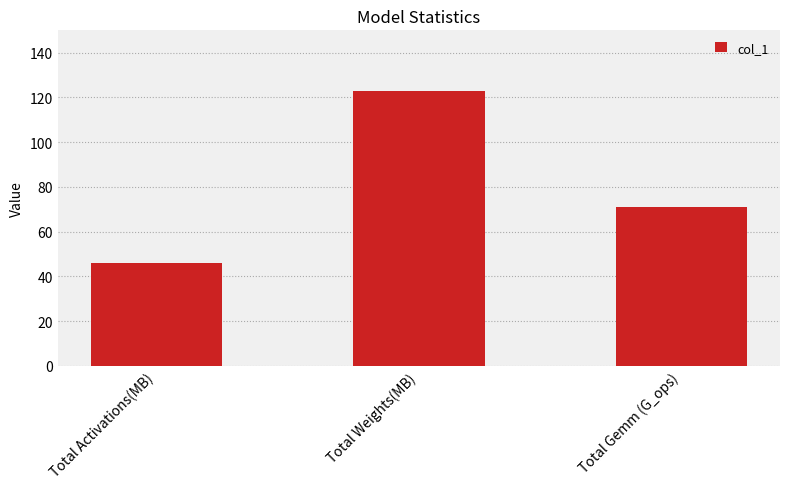

Which label corresponds to the largest value in the chart?

Total Weights(MB)